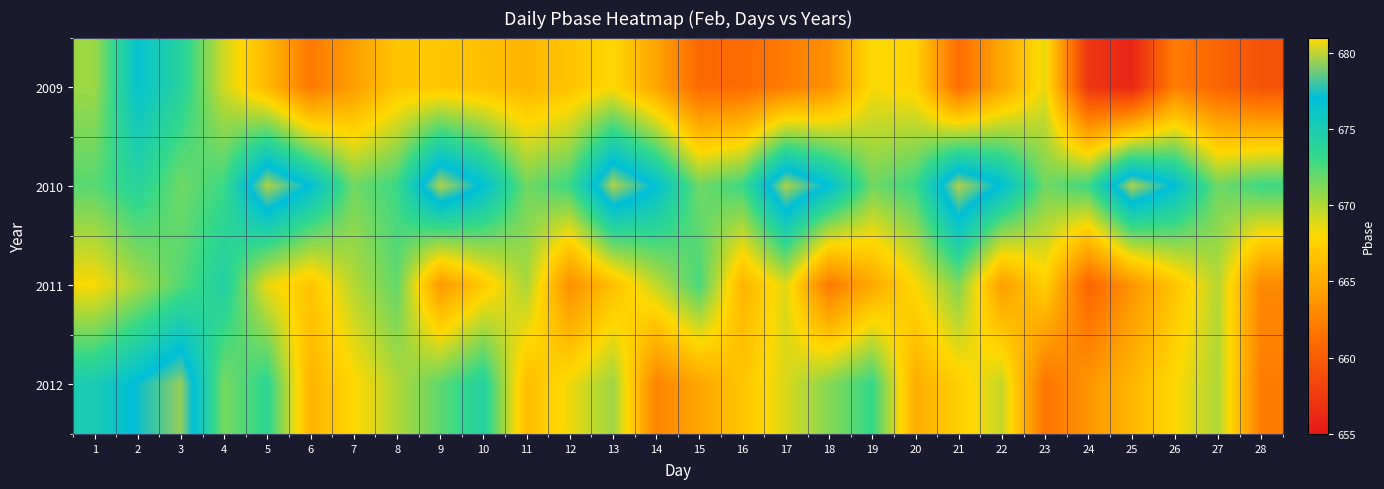

At how many categories does at least one series exceed 669?

28